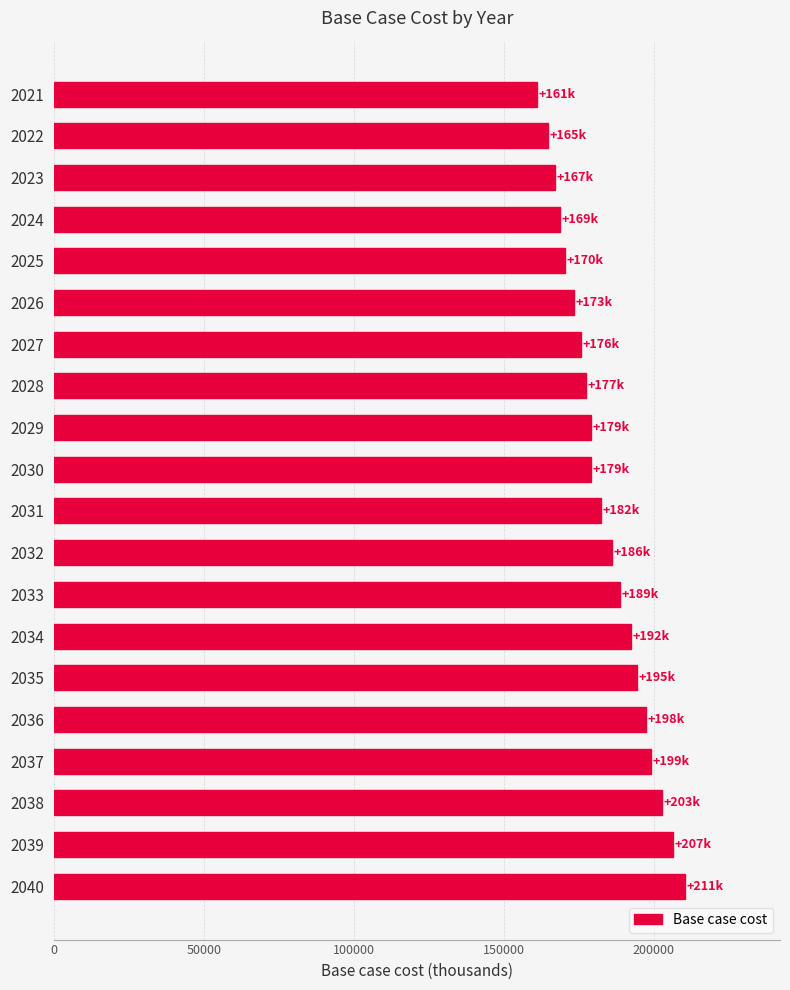

Is it true that the value at 2028 is 177376.7?

True